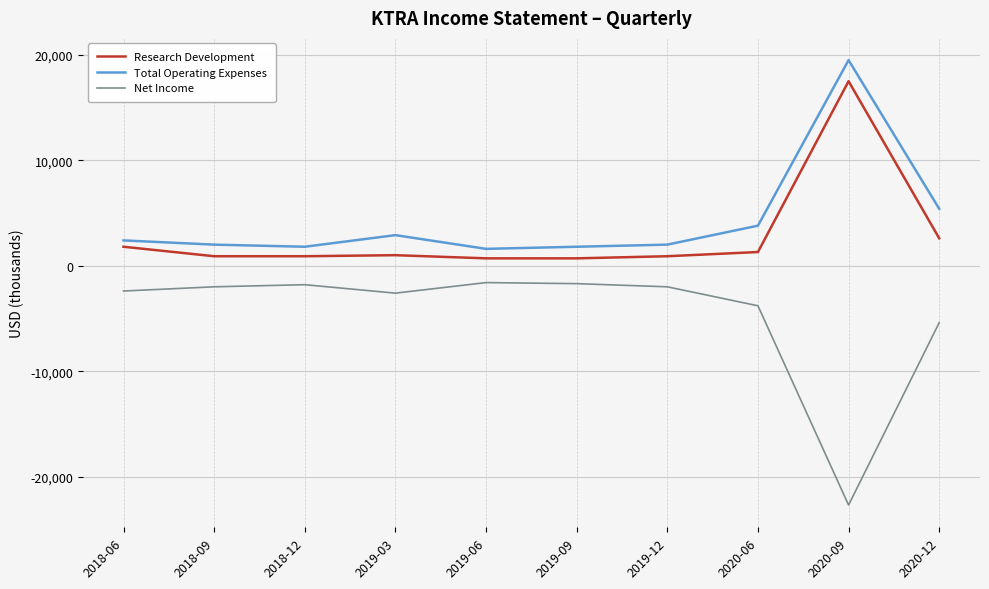

At which category is the sum across all series the highest?

2020-09